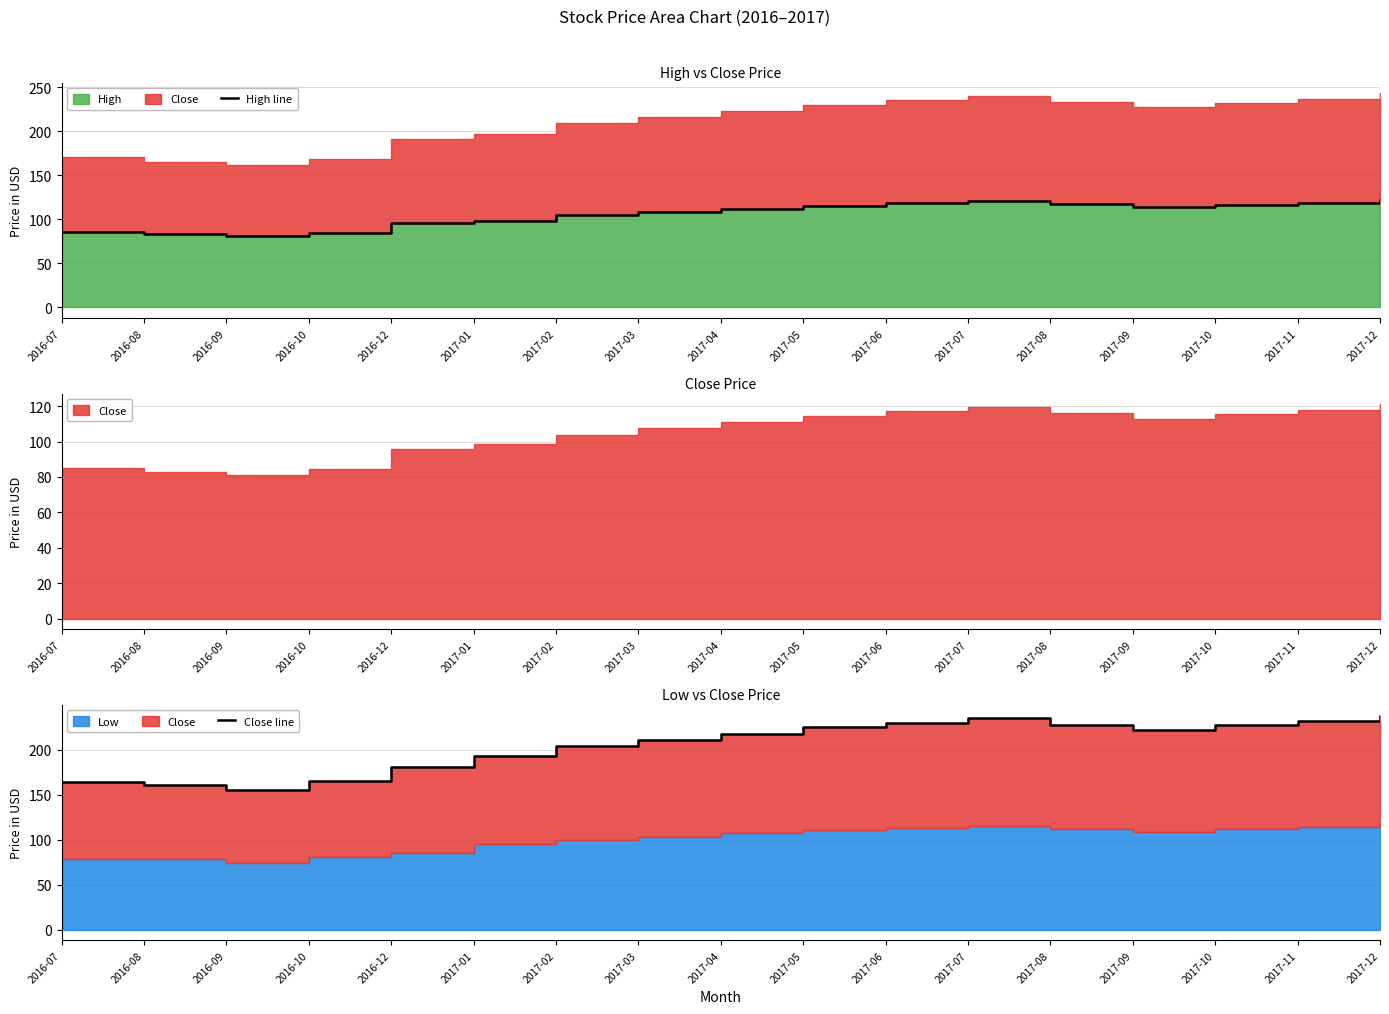

What is the highest value of the Close line series?

238.0